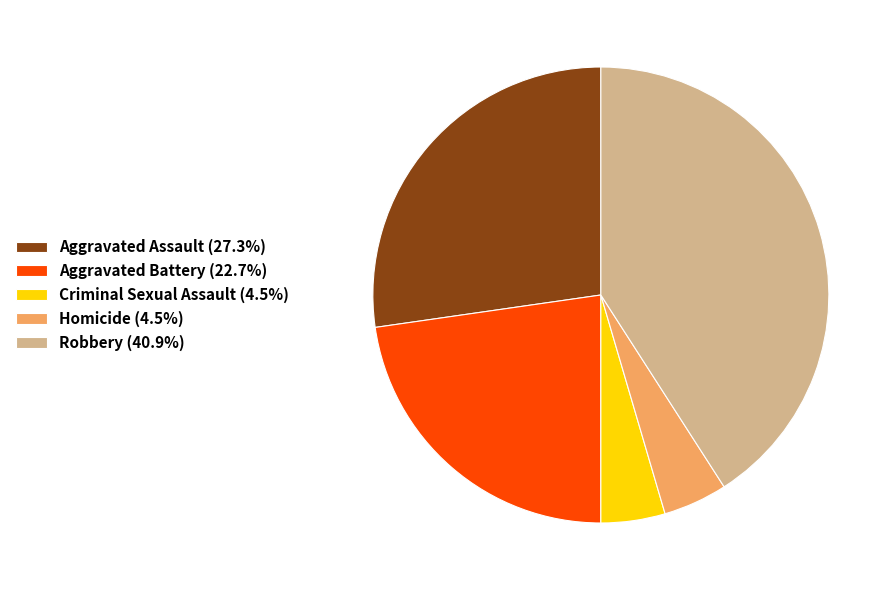

Approximately how many times larger is the value at Aggravated Battery (22.7%) compared to Homicide (4.5%)?

5.0